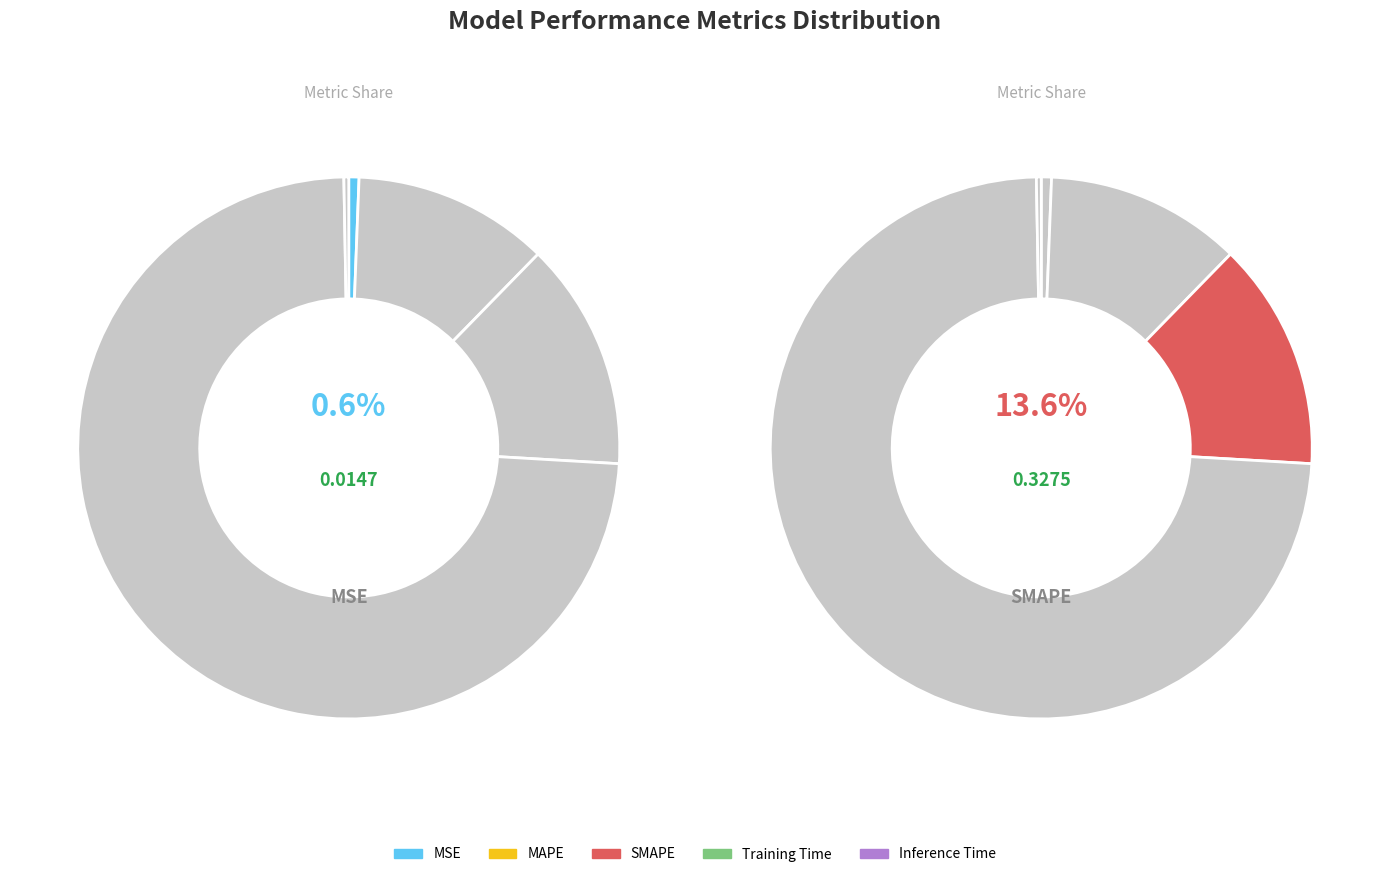

How many segments does this pie chart have?

5